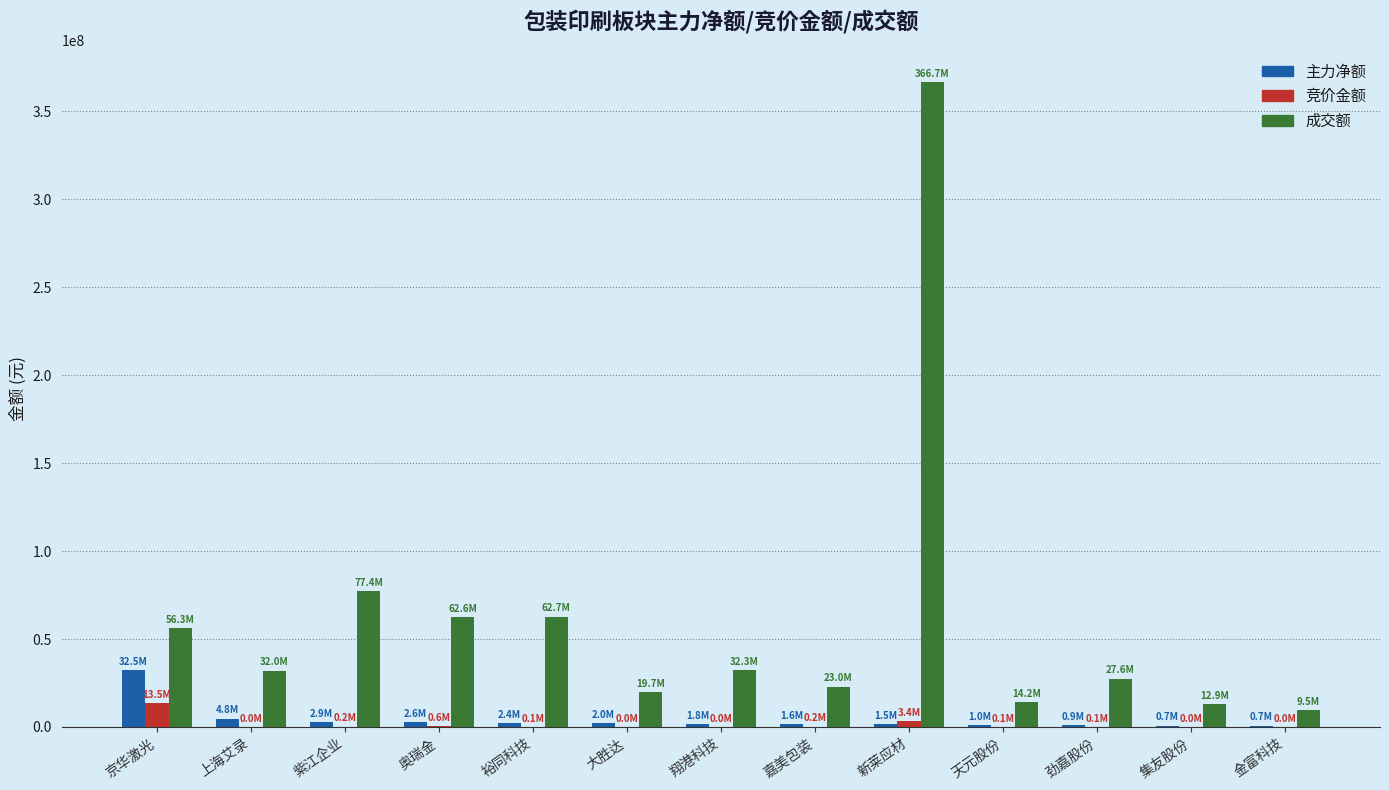

What are all the series names shown in the legend?

主力净额, 竞价金额, 成交额